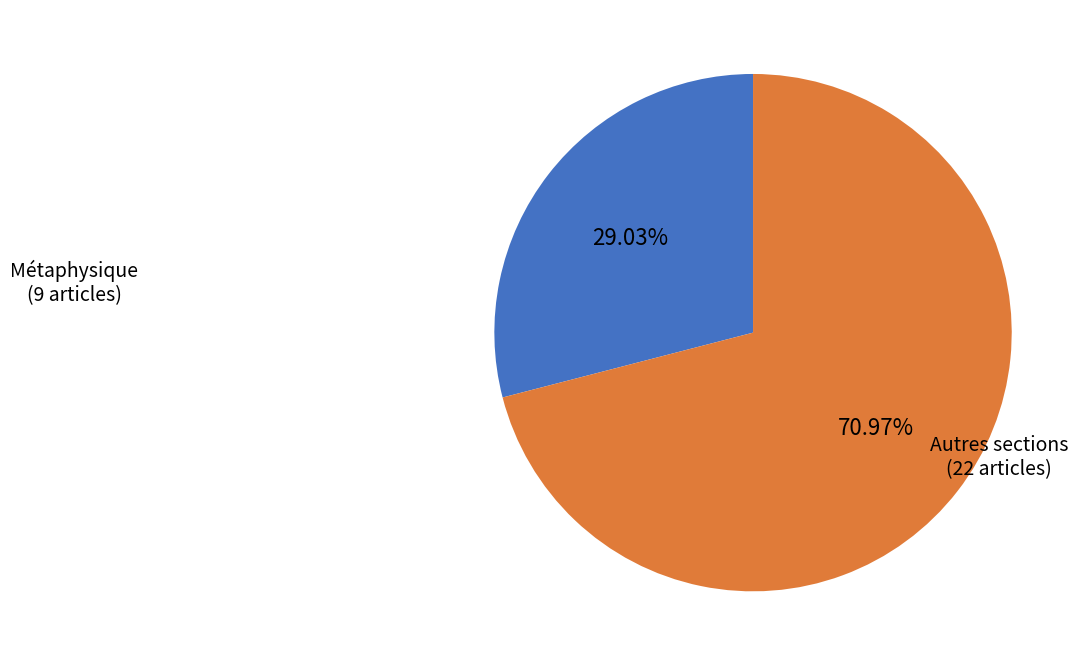

To the nearest percent, what is the average slice percentage?

50%